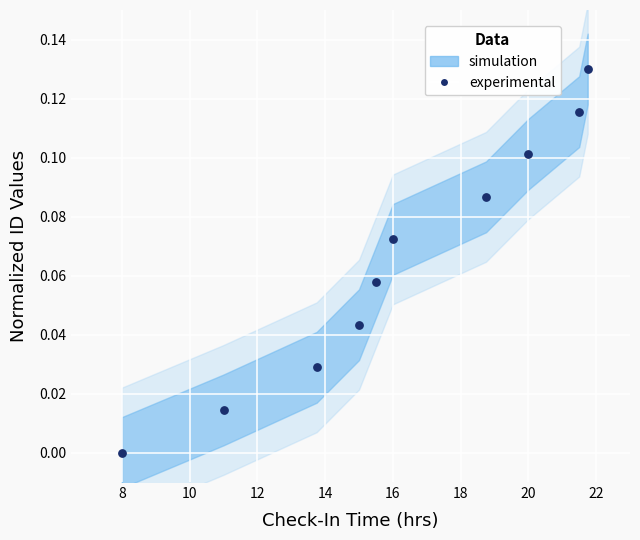

What is the average X value?

16.1